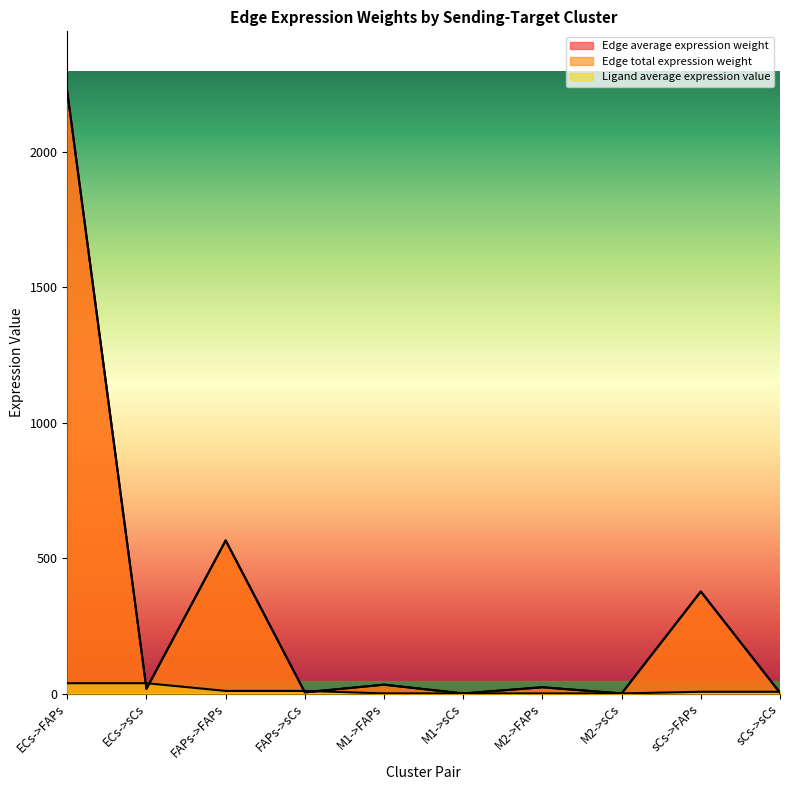

How many interior local peaks does the Edge total expression weight series have?

4